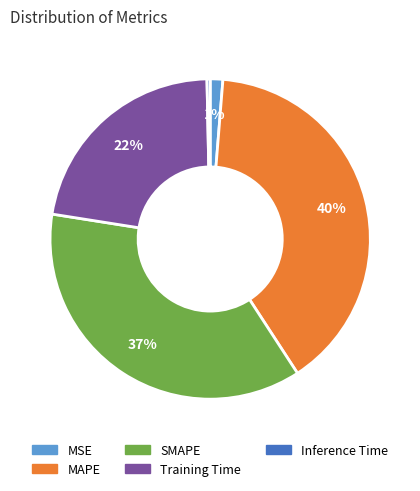

What is the largest slice in the pie chart?

MAPE